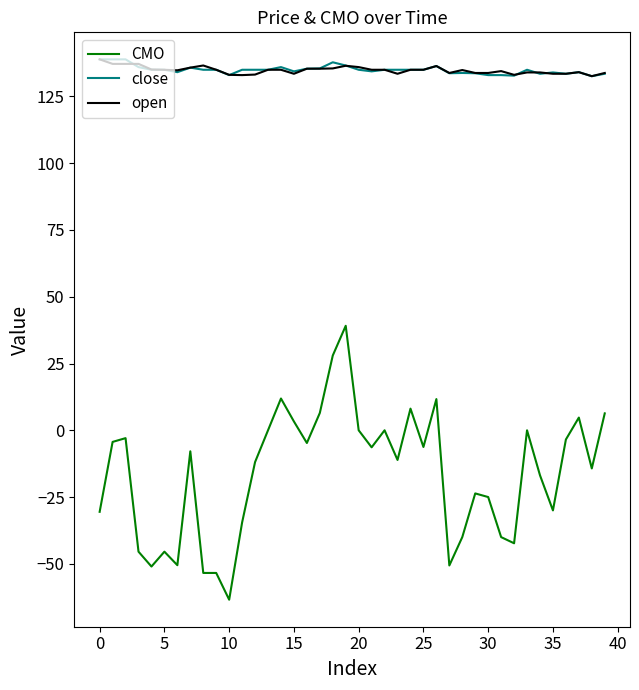

What is the minimum value shown in the chart?

-63.4